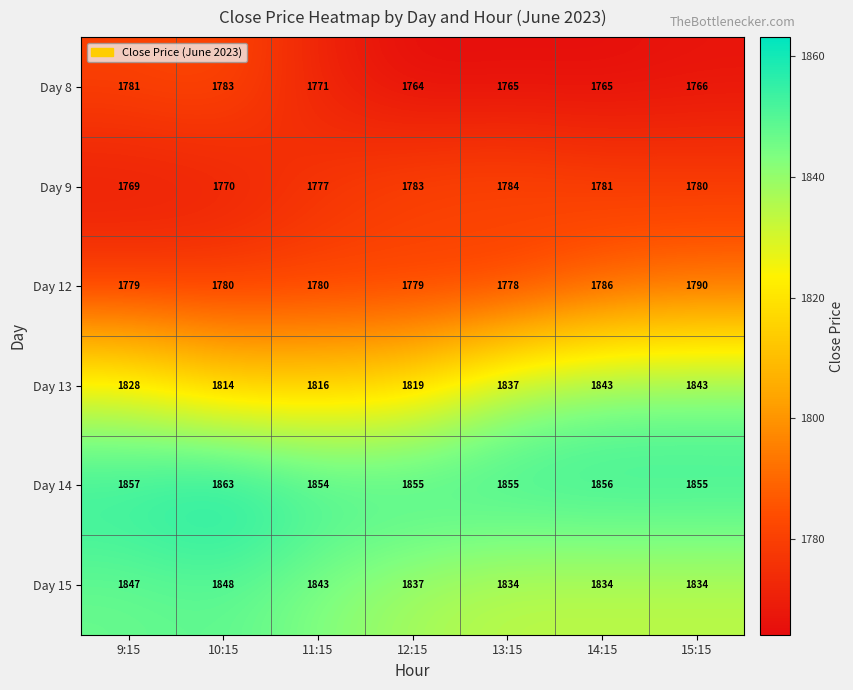

Which category has the lowest value in the Day 12 series?

13:15